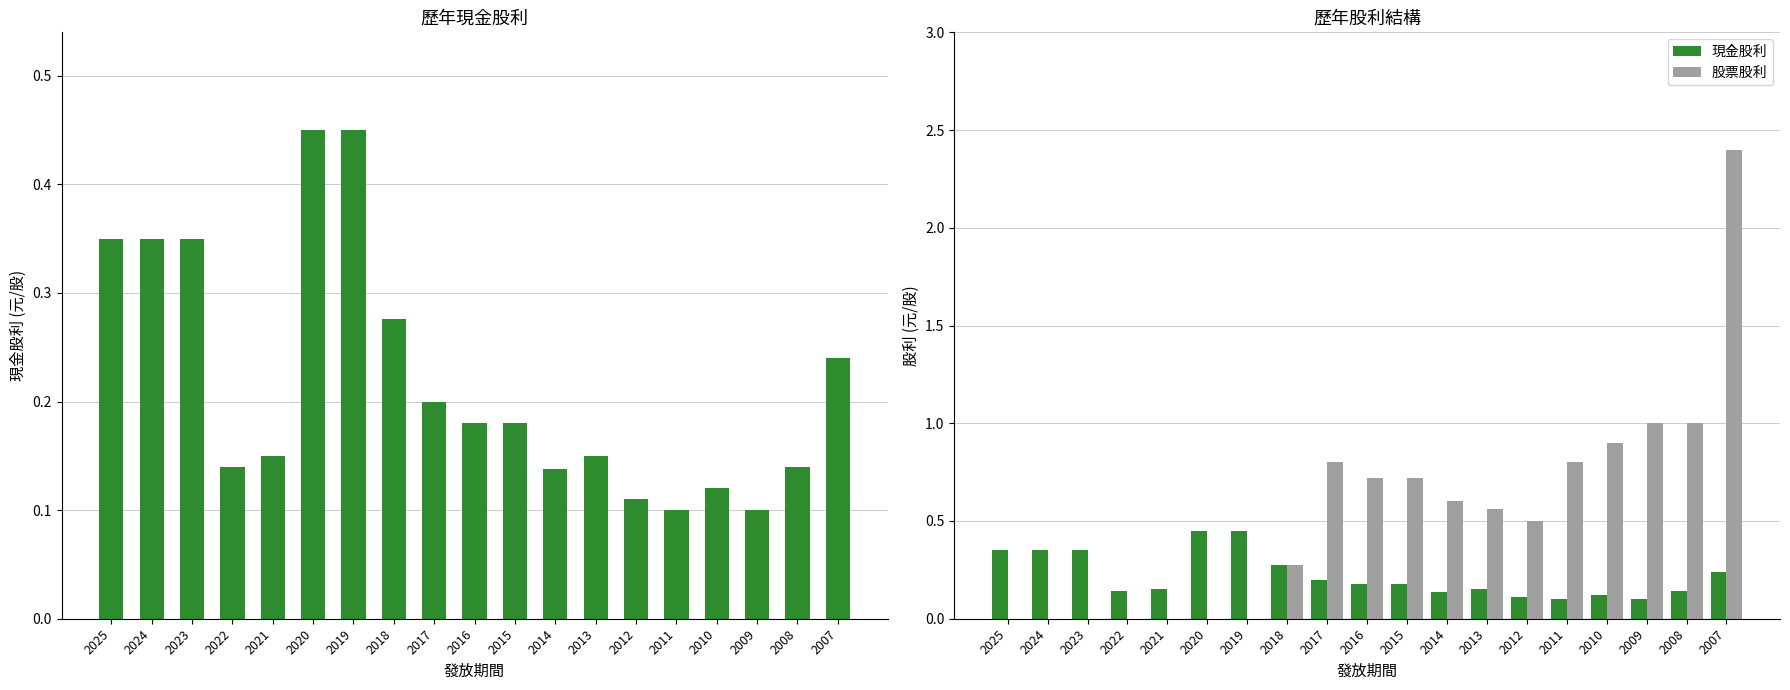

Rank the series by their average value, from highest to lowest.

股票股利, 現金股利